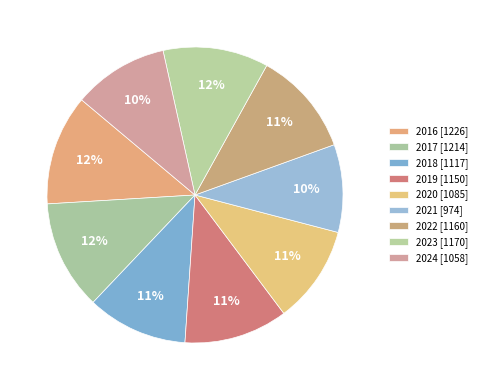

How many segments does this pie chart have?

9